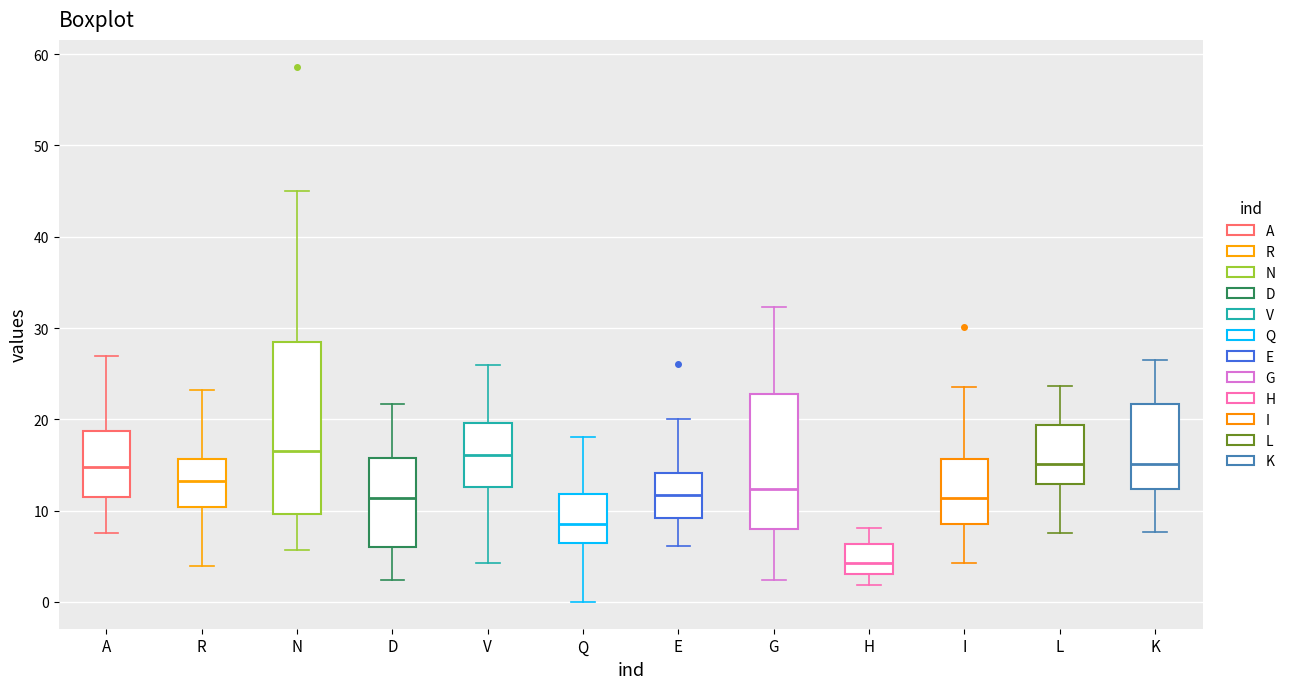

Reading left to right, transcribe this box plot: for each box, give where its median line is, the range the box spans, and where its two whiskers end, as read against the y-axis. The values are not printed on the chart, so give them approximately, as read against the axis.

A: median 15, box 12 to 19, whiskers 8 to 27
R: median 13, box 10 to 16, whiskers 4 to 23
N: median 17, box 10 to 28, whiskers 6 to 45
D: median 11, box 6 to 16, whiskers 2 to 22
V: median 16, box 13 to 20, whiskers 4 to 26
Q: median 9, box 6 to 12, whiskers 0 to 18
E: median 12, box 9 to 14, whiskers 6 to 20
G: median 12, box 8 to 23, whiskers 2 to 32
H: median 4, box 3 to 6, whiskers 2 to 8
I: median 11, box 9 to 16, whiskers 4 to 24
L: median 15, box 13 to 19, whiskers 8 to 24
K: median 15, box 12 to 22, whiskers 8 to 27